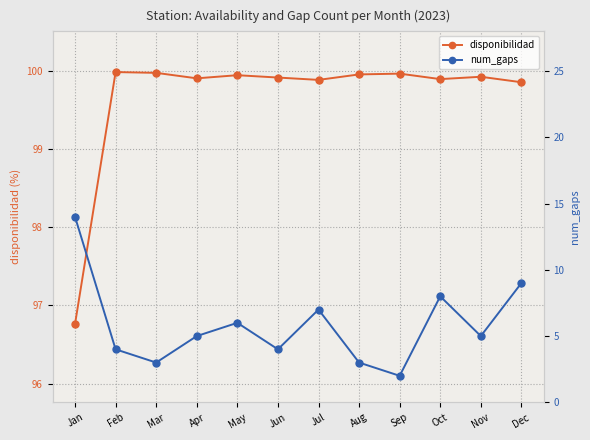

What value does the disponibilidad series have at Jun?

99.9